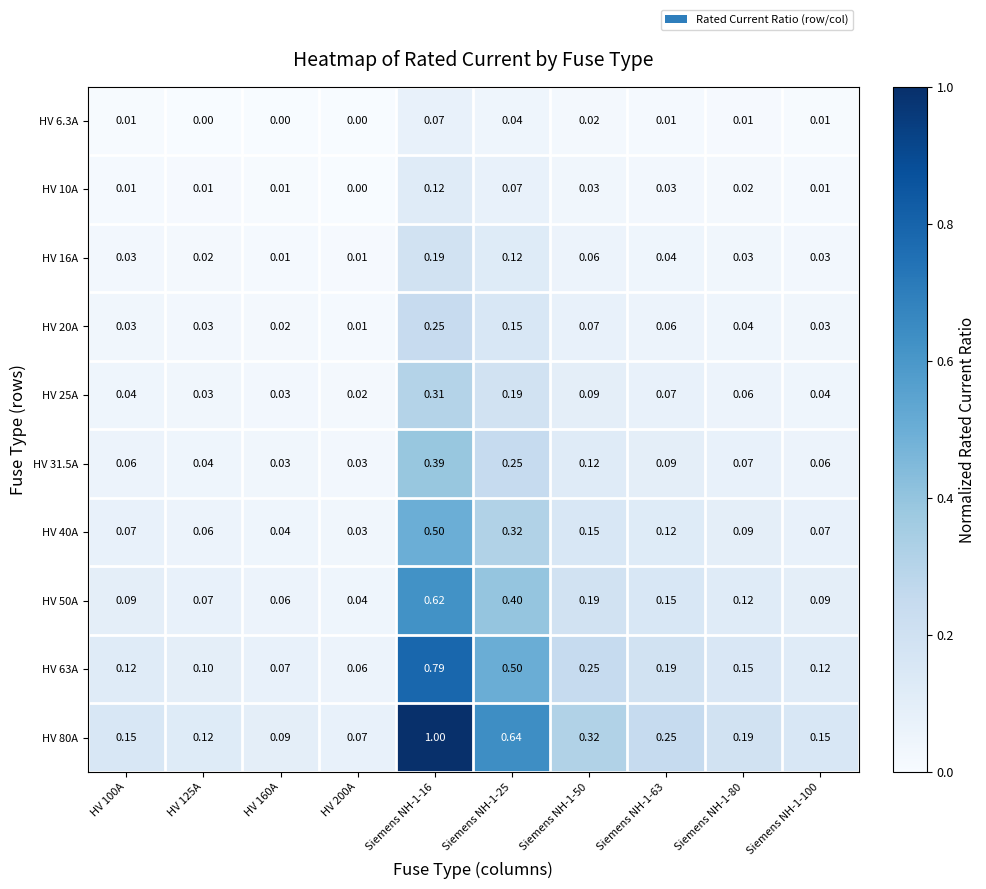

Is the value of HV 25A at HV 200A greater than the value of HV 10A at Siemens NH-1-100?

Yes